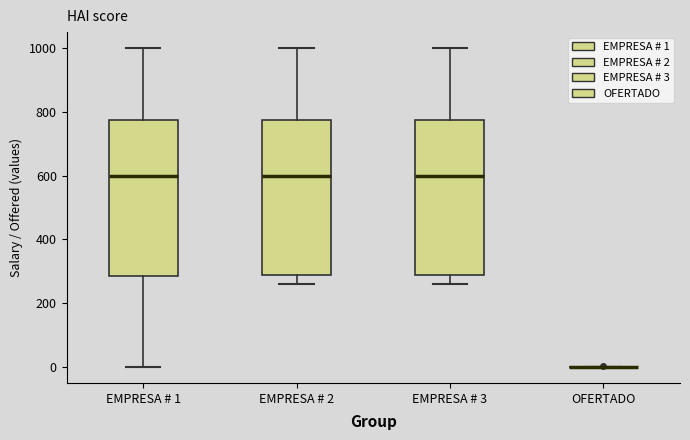

Reading left to right, read every box against the y-axis: the position of its median line, the range the box covers, and the ends of its whiskers. The values are not printed on the chart, so give them approximately, as read against the axis.

EMPRESA # 1: median 600, box 280 to 780, whiskers 0 to 1000
EMPRESA # 2: median 600, box 300 to 780, whiskers 260 to 1000
EMPRESA # 3: median 600, box 300 to 780, whiskers 260 to 1000
OFERTADO: box collapsed to a line at 0, whiskers 0 to 0